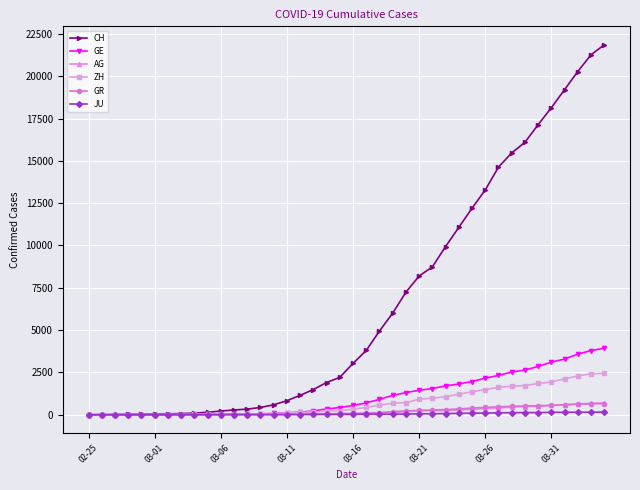

Which series has the largest total across all categories?

CH